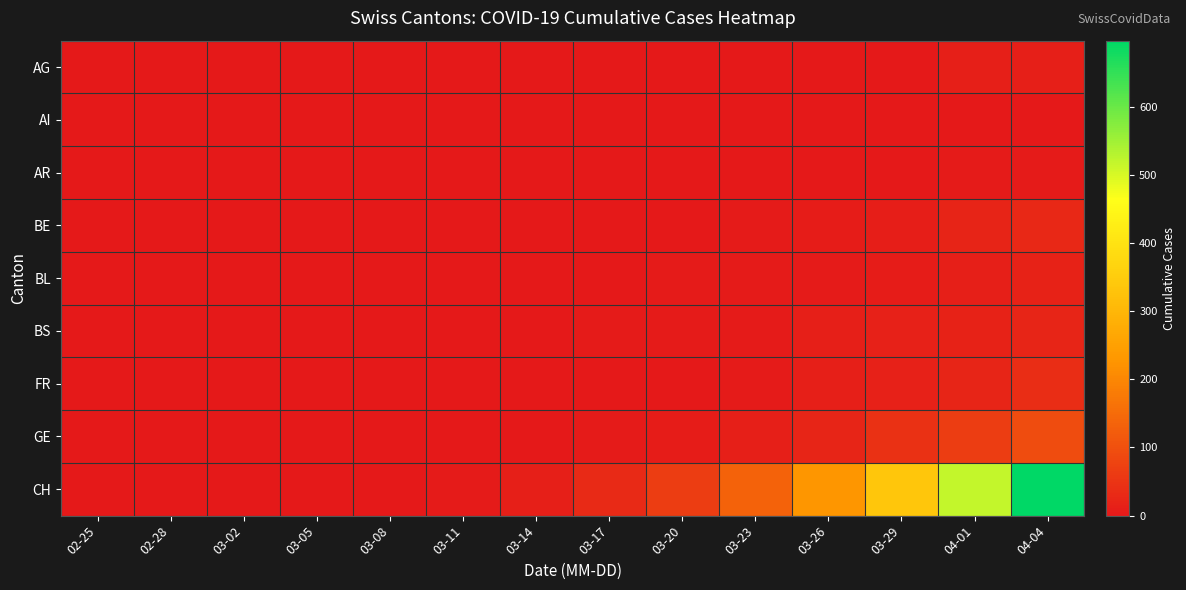

How many series are shown in this chart?

9